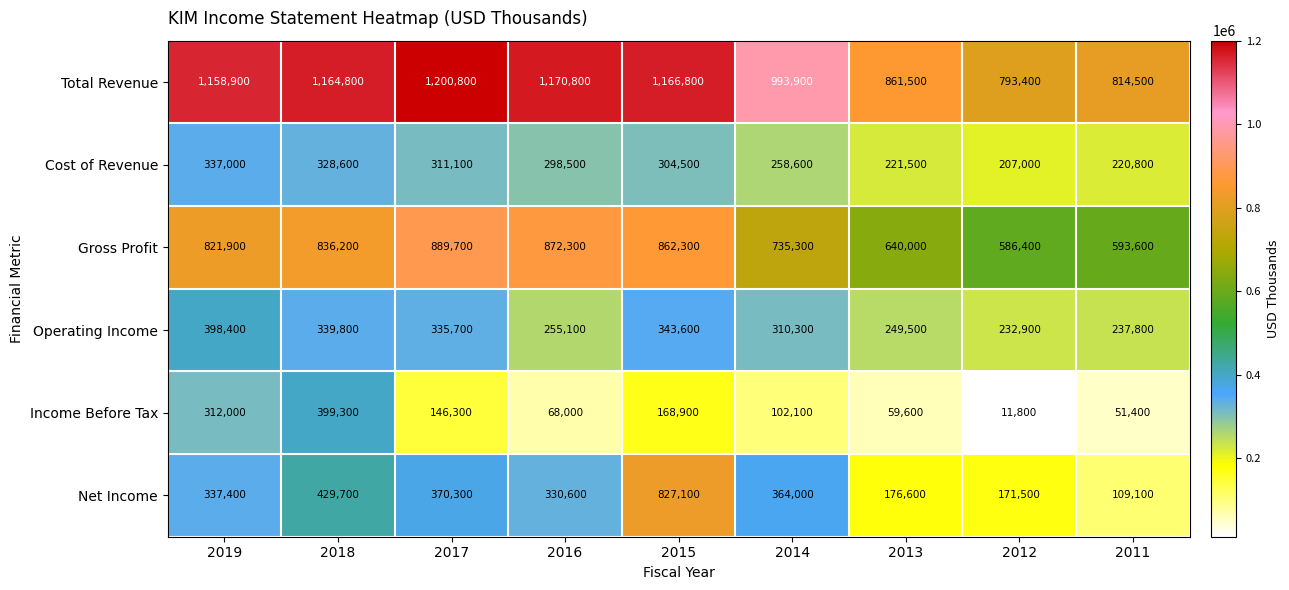

Where does the Operating Income series first go above 310300?

2019